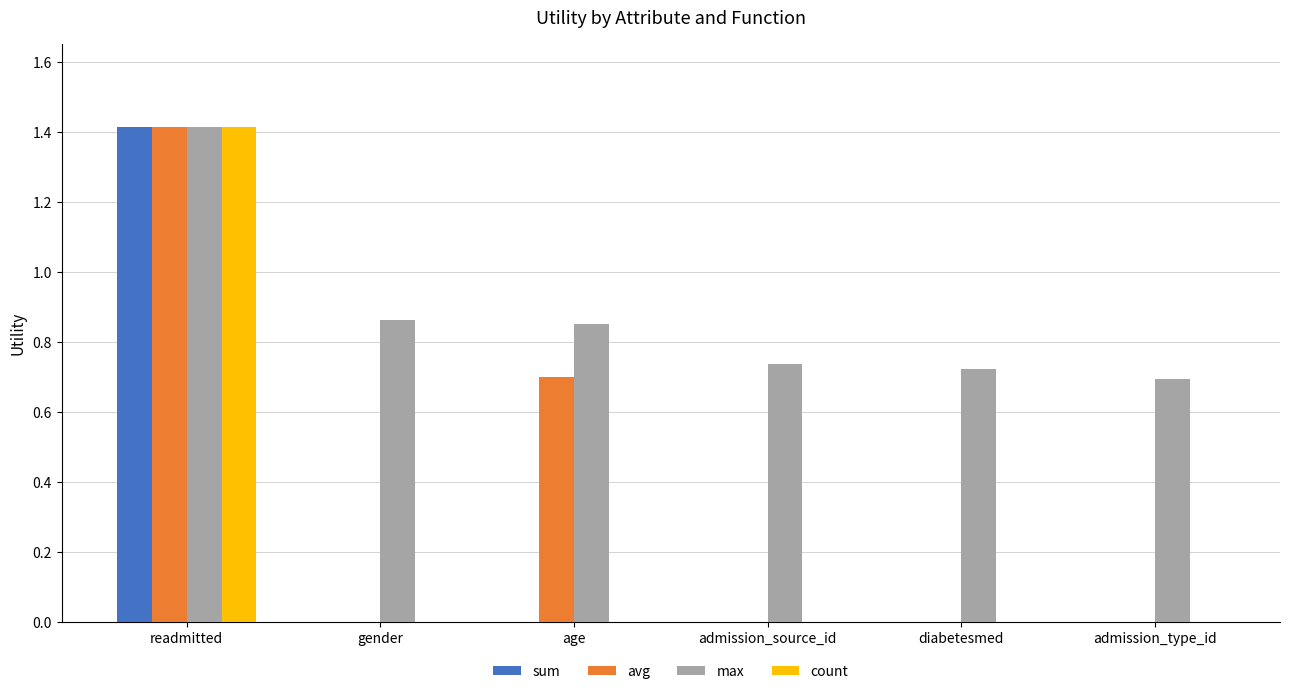

What is the sum of all count values?

1.4